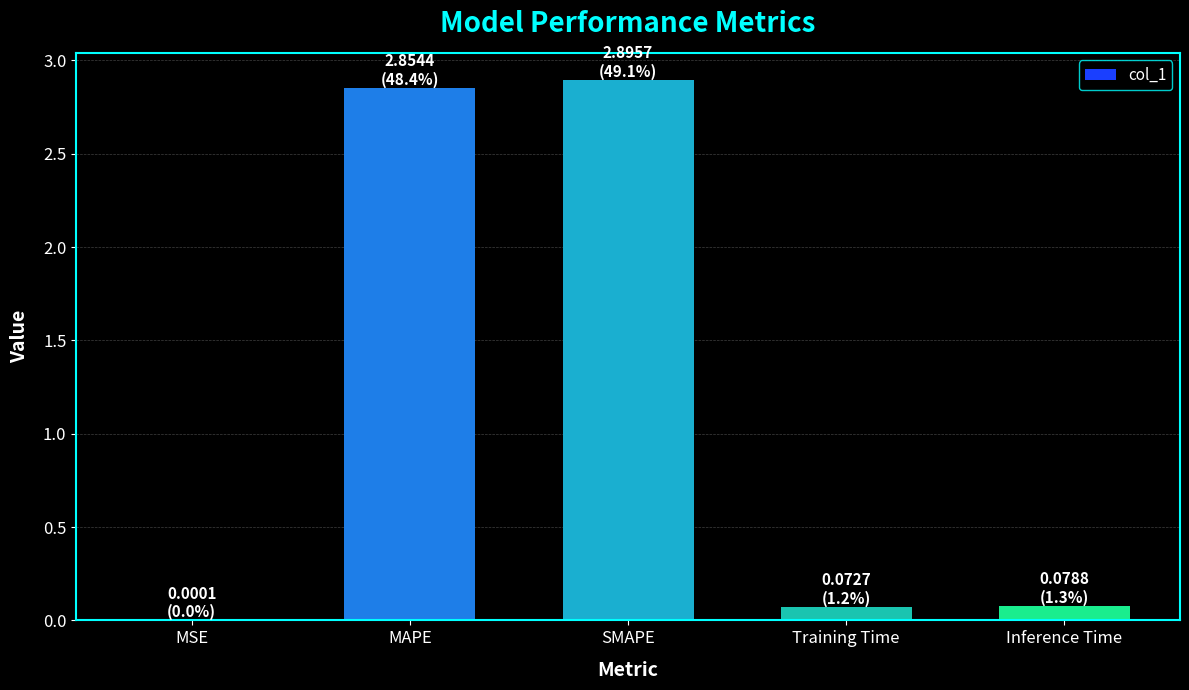

The value at MAPE is 2.9. True or false?

True